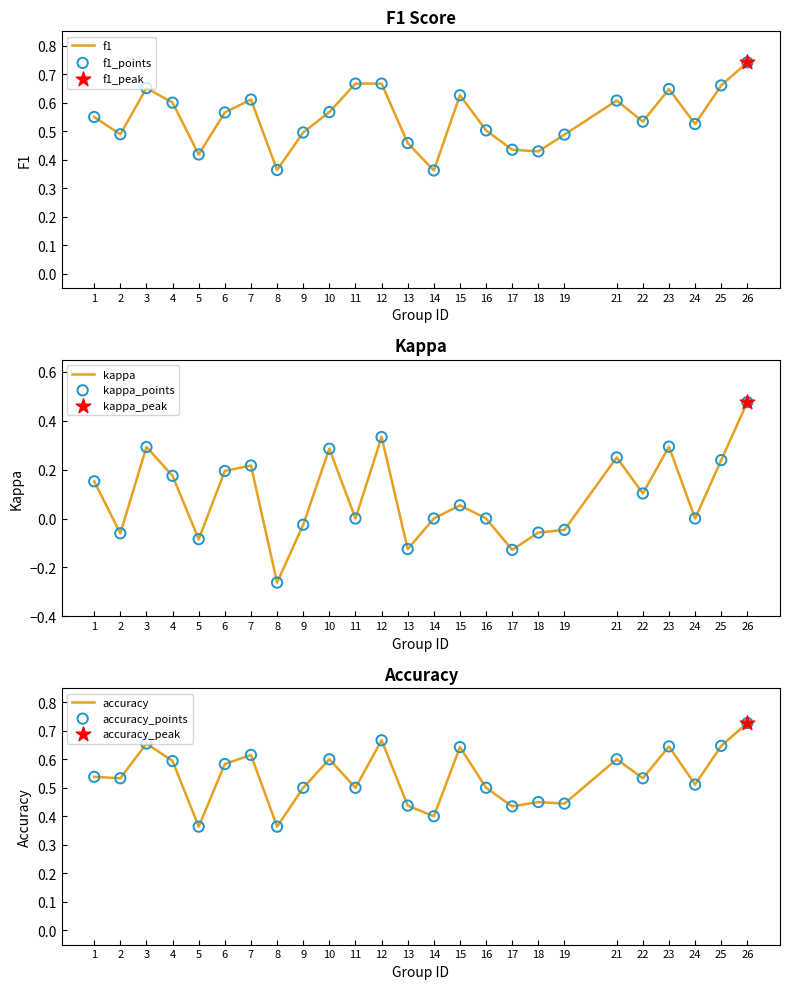

Is the value of accuracy at 19 greater than the value of kappa_points at 15?

Yes